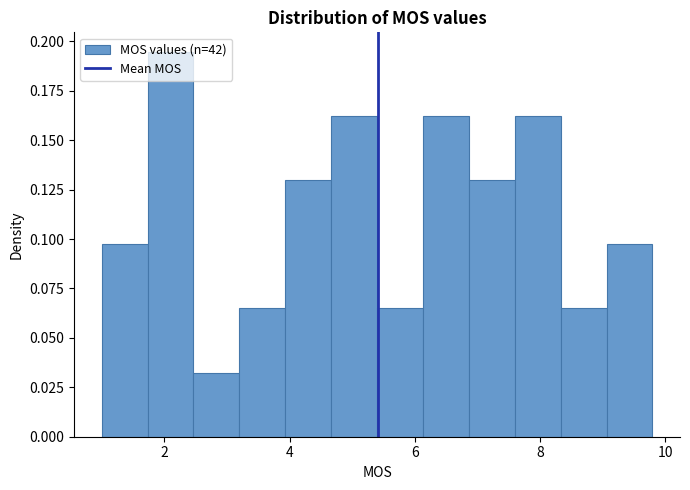

Read against the x-axis, roughly where is the centre of the tallest bar?

2.0